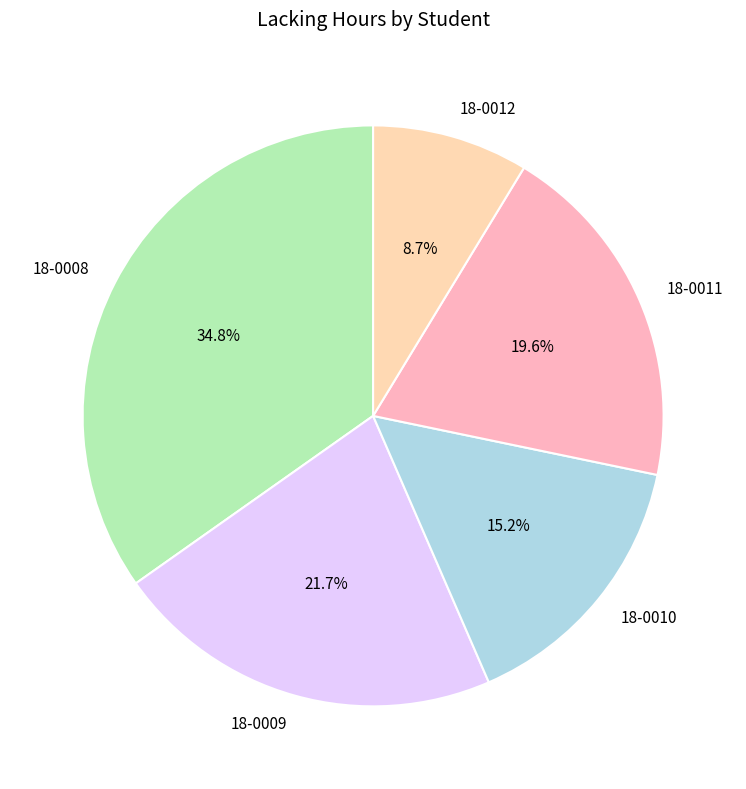

The 18-0012 slice represents 9% of the pie. True or false?

True